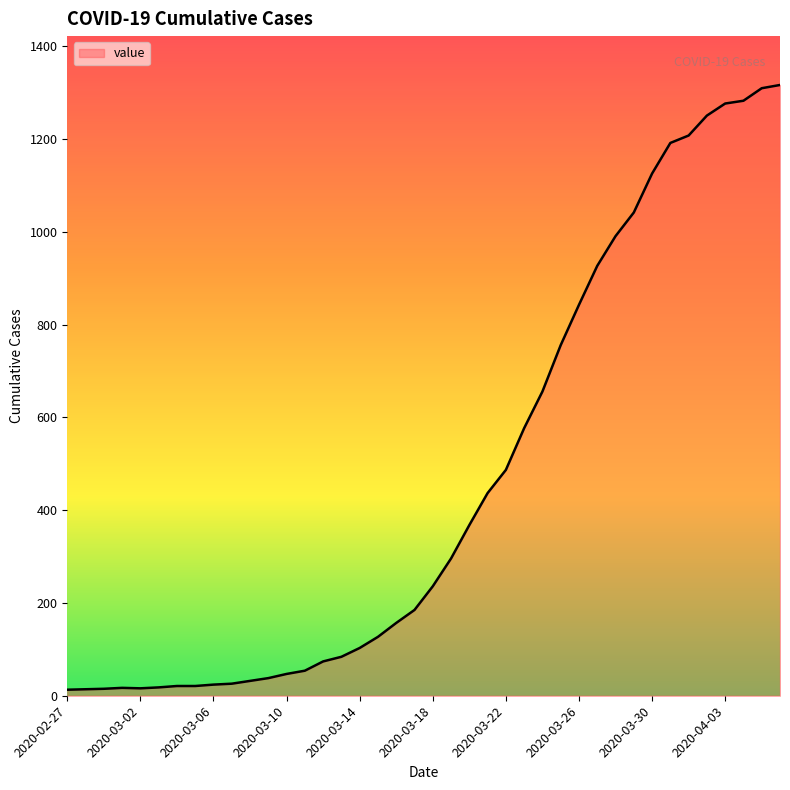

What is the greatest value displayed?

1317